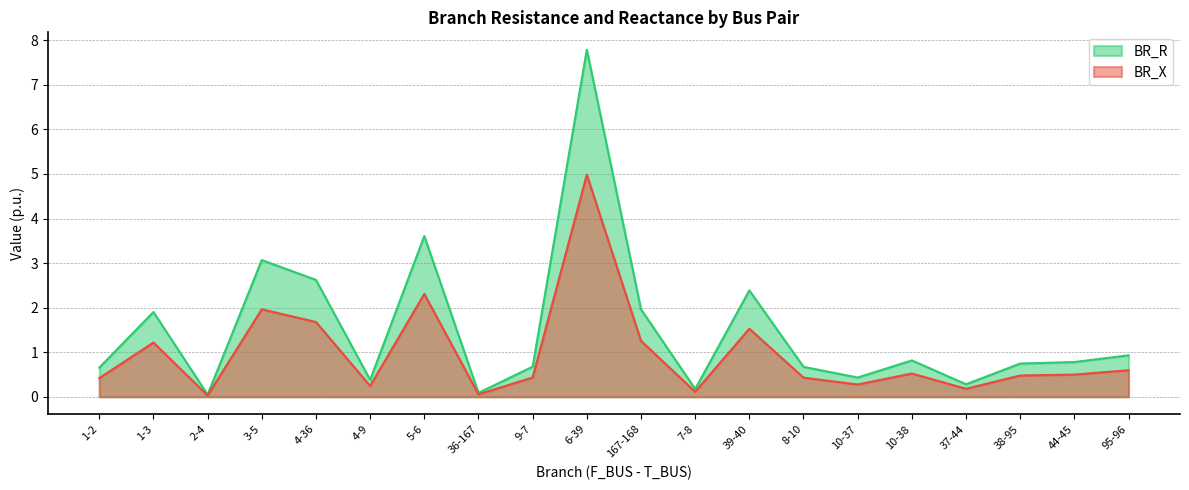

Reading left to right, what are all the values shown in this chart?

BR_R: 1-2=0.7	1-3=1.9	2-4=0.0	3-5=3.1	4-36=2.6	4-9=0.4	5-6=3.6	36-167=0.1	9-7=0.7	6-39=7.8	167-168=2.0	7-8=0.2	39-40=2.4	8-10=0.7	10-37=0.4	10-38=0.8	37-44=0.3	38-95=0.7	44-45=0.8	95-96=0.9
BR_X: 1-2=0.4	1-3=1.2	2-4=0.0	3-5=2.0	4-36=1.7	4-9=0.2	5-6=2.3	36-167=0.1	9-7=0.4	6-39=5.0	167-168=1.3	7-8=0.1	39-40=1.5	8-10=0.4	10-37=0.3	10-38=0.5	37-44=0.2	38-95=0.5	44-45=0.5	95-96=0.6